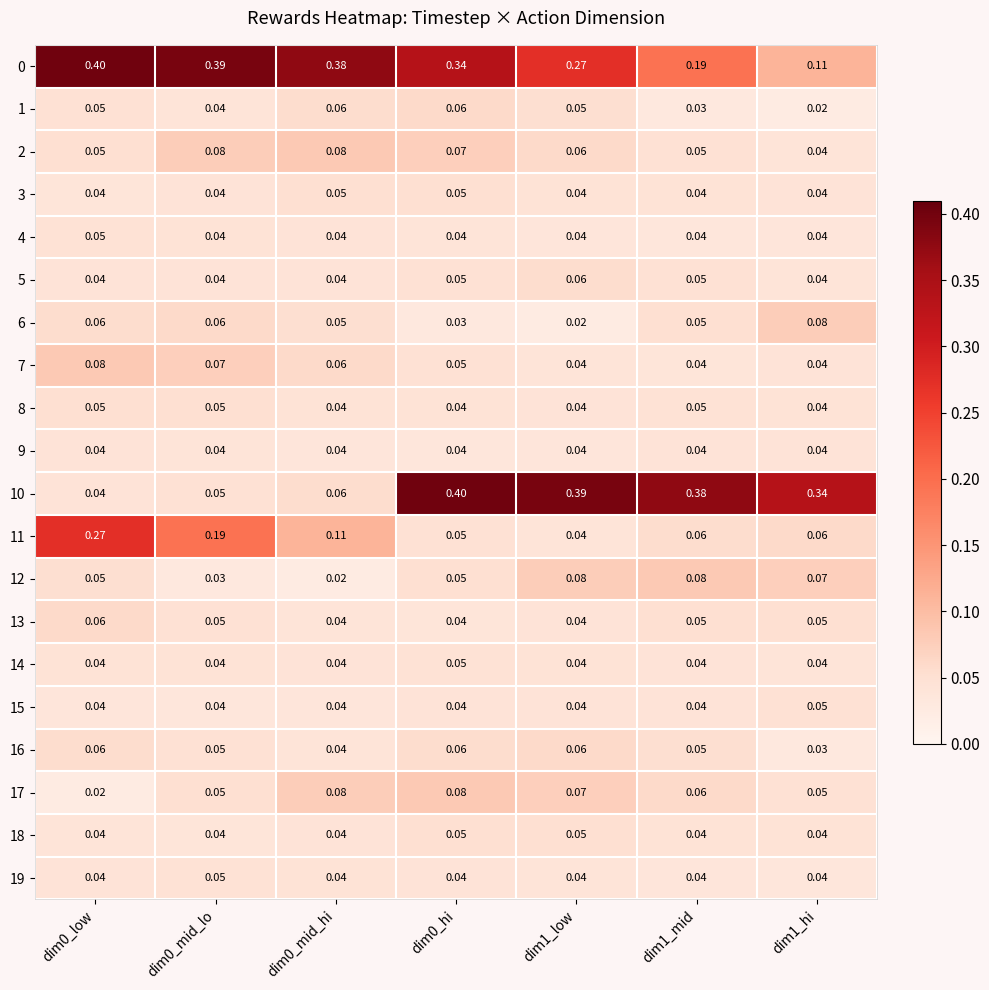

What is the total value across all series at dim1_mid?

1.4